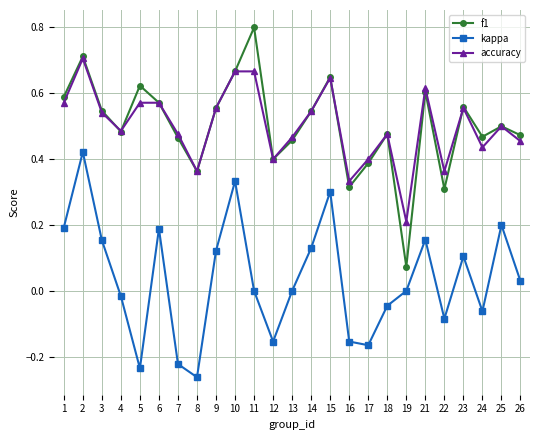

True or false: accuracy has more than 1 points higher than both neighbors.

True